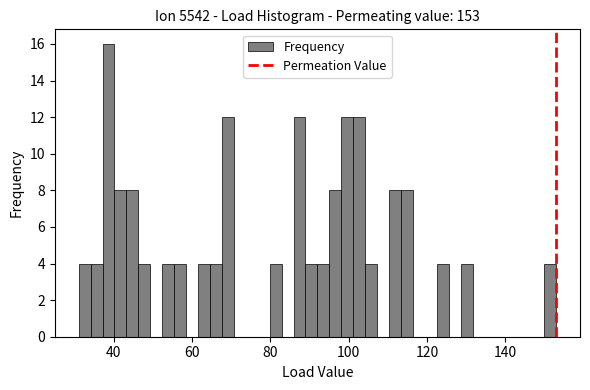

Read against the x-axis, roughly where is the centre of the tallest bar?

38